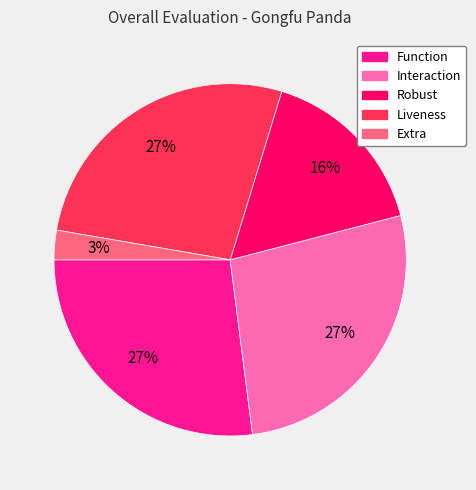

True or false: Liveness accounts for 27% of the total.

True